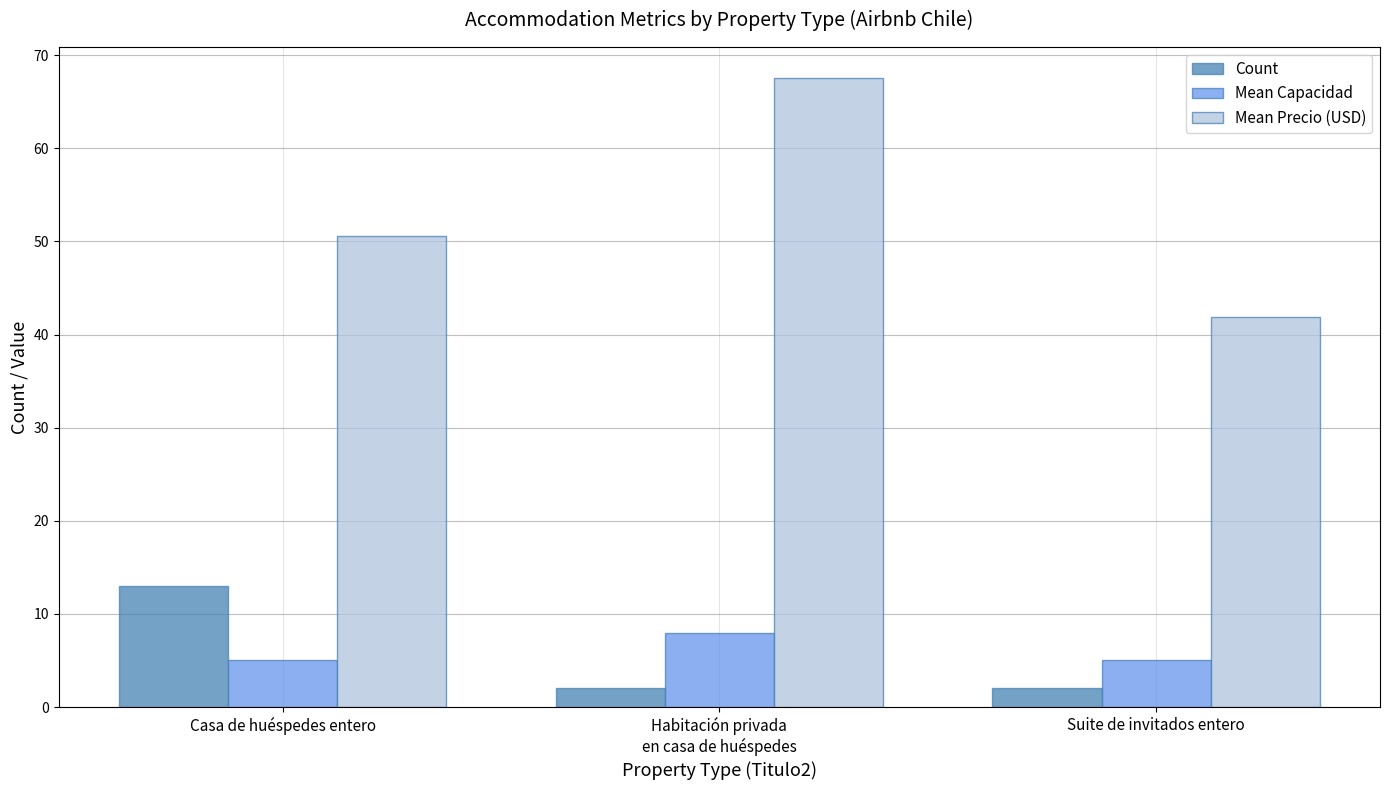

At how many categories does at least one series exceed 52?

1